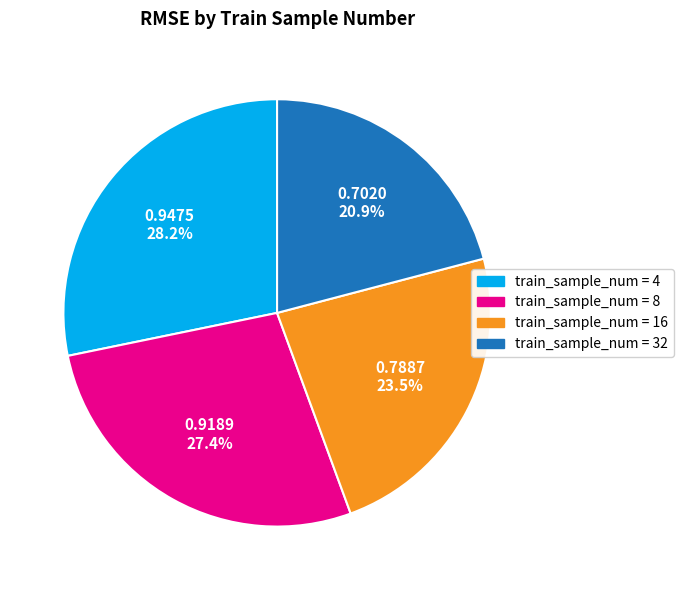

Does any single category account for the majority?

No